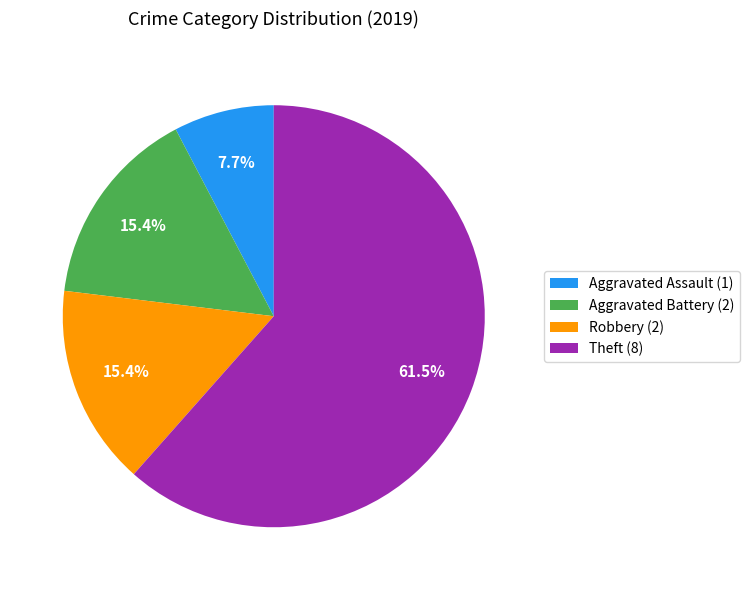

How many slices are in this pie chart?

4